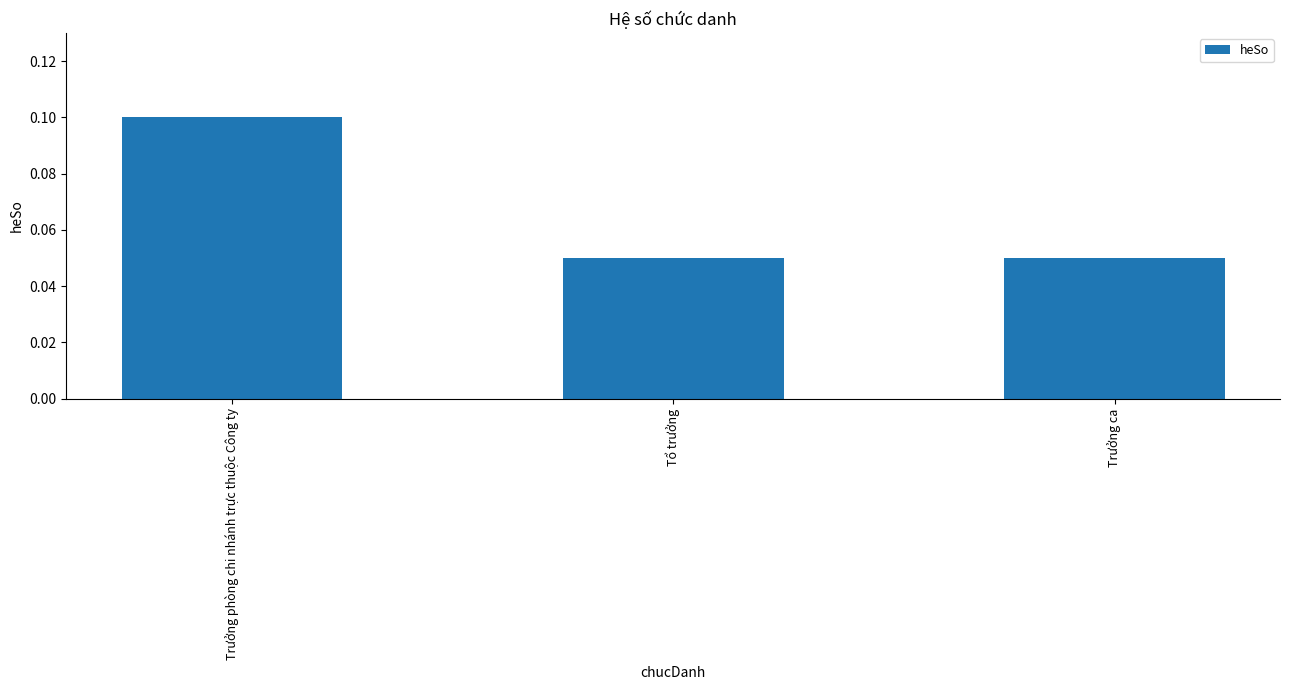

True or false: the data shows 0.2 at Trưởng phòng chi nhánh trực thuộc Công ty.

False